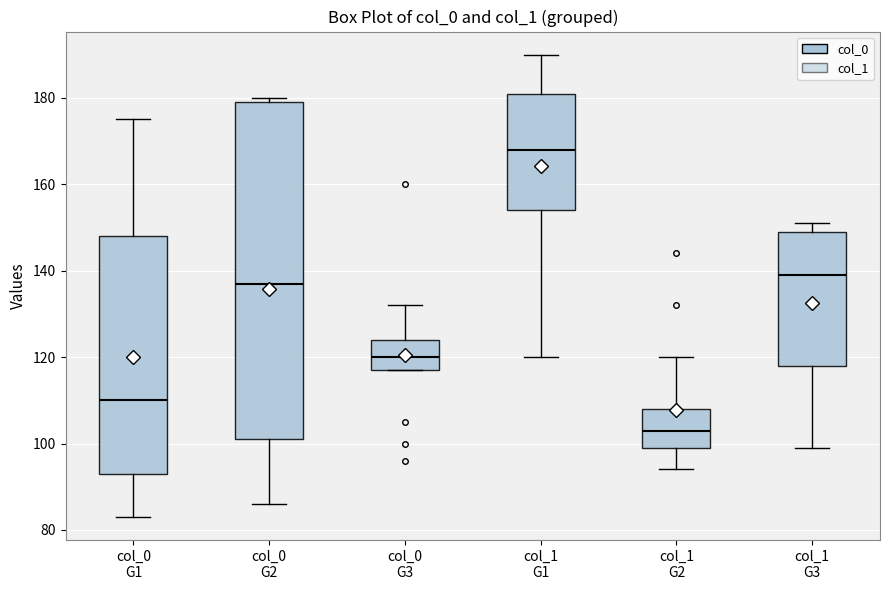

Which box has the lowest median line?

col_1 G2